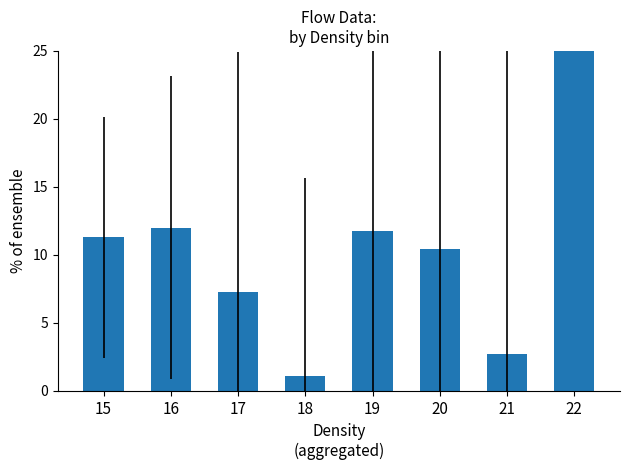

True or false: the data shows 3.5 at 17.

False